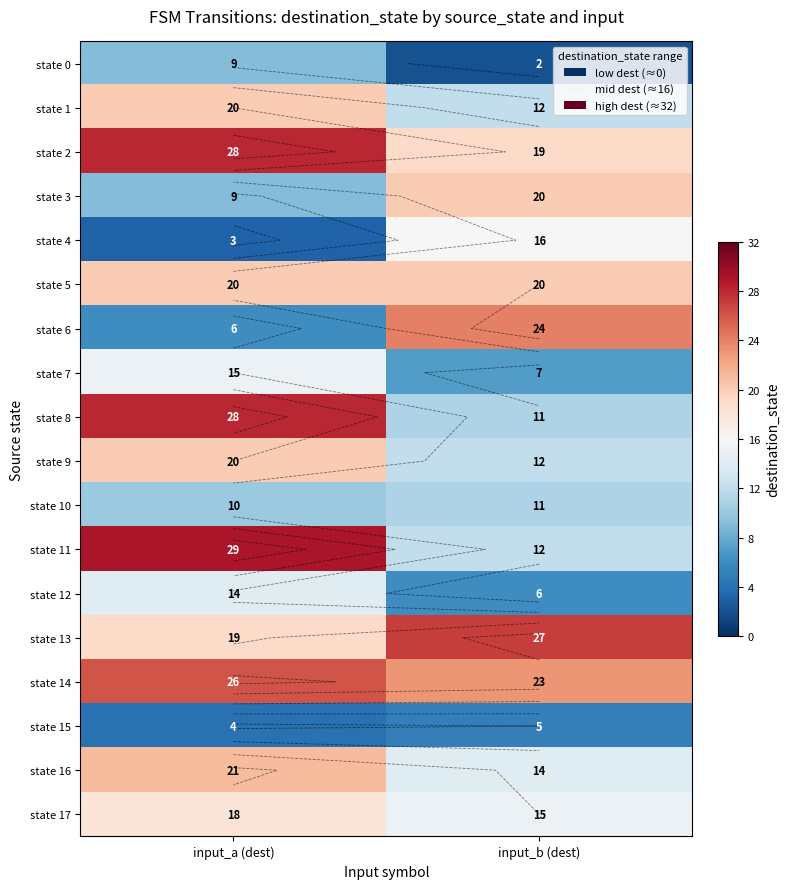

At which category does the chart reach its minimum across all series?

input_b (dest)